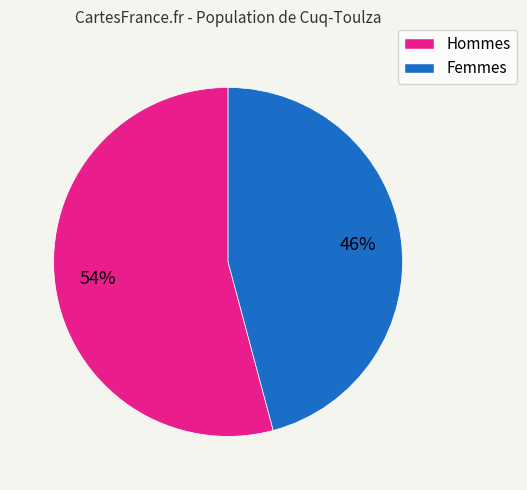

To the nearest percent, what is the difference between the largest and smallest slice percentages?

8%